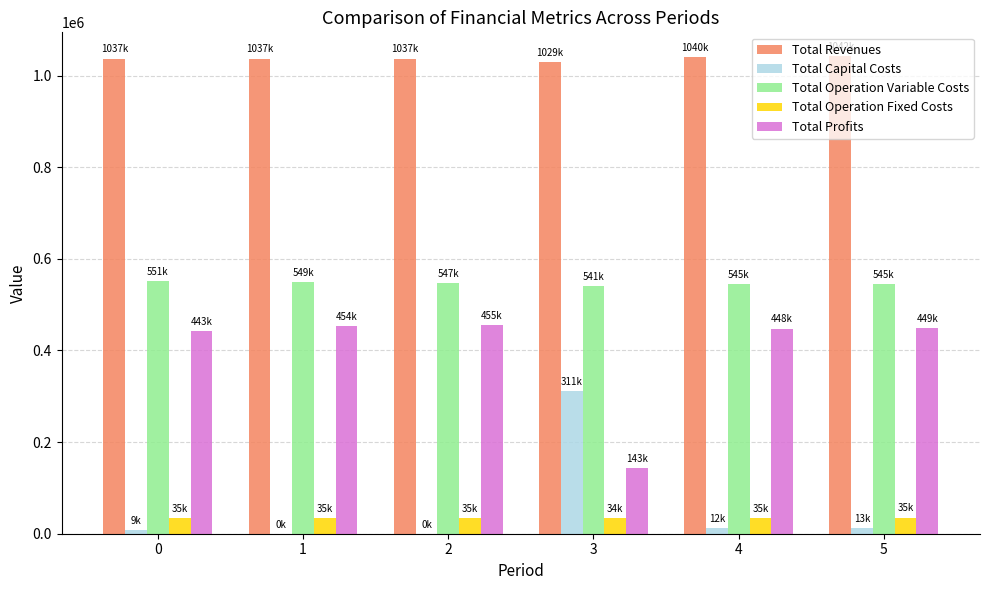

What is the maximum value for Total Operation Fixed Costs?

35309.0